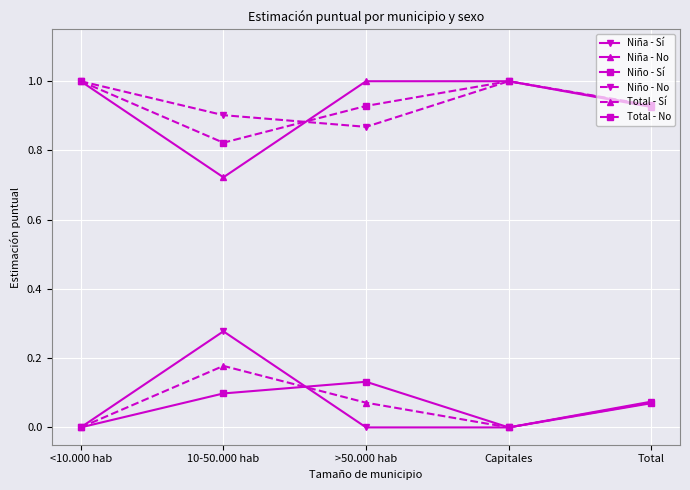

Does the chart have visible grid lines?

Yes